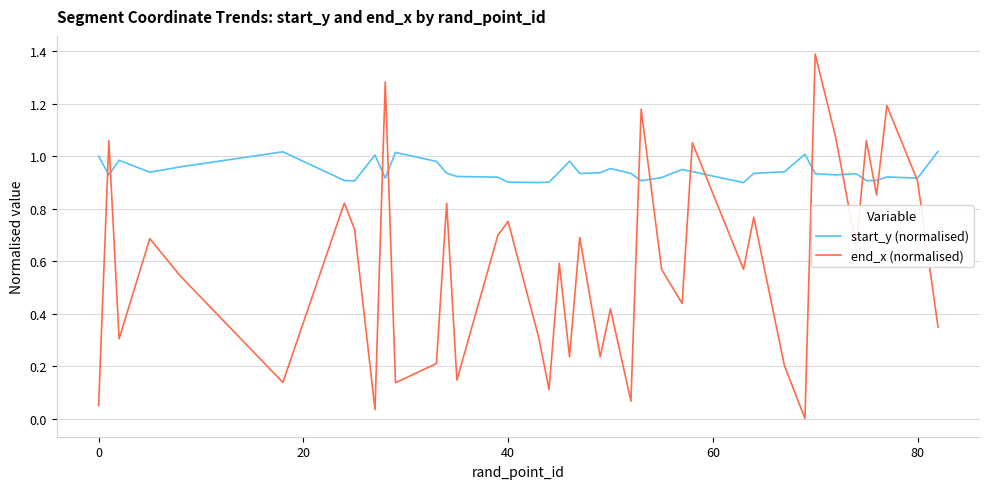

Rank the series by their maximum value, from highest to lowest.

end_x (normalised), start_y (normalised)